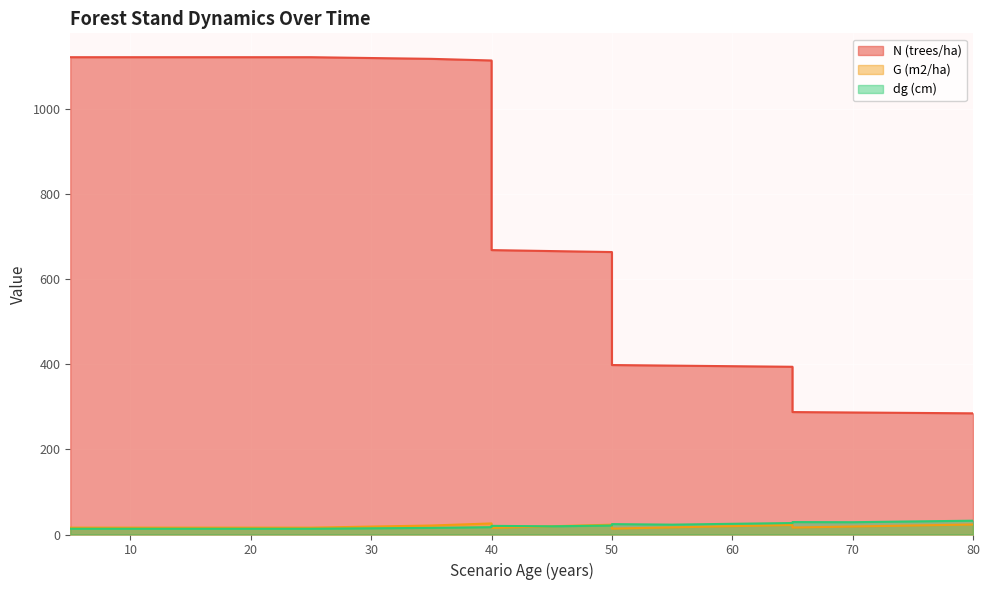

Rank the series at 5 from lowest to highest value.

dg (cm), G (m2/ha), N (trees/ha)